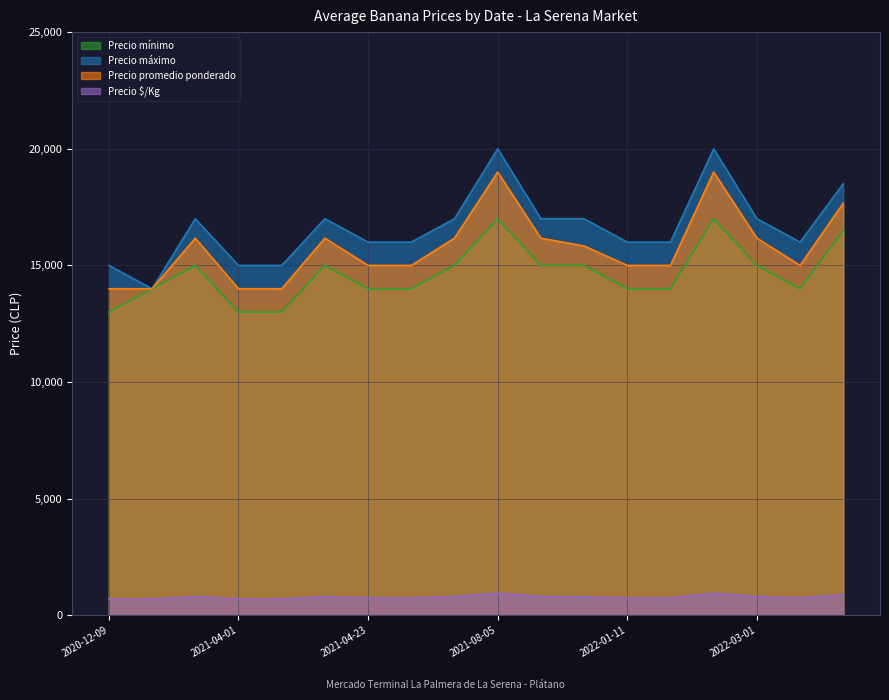

What is the difference between the maximum and second lowest values in the Precio $/Kg series?

250